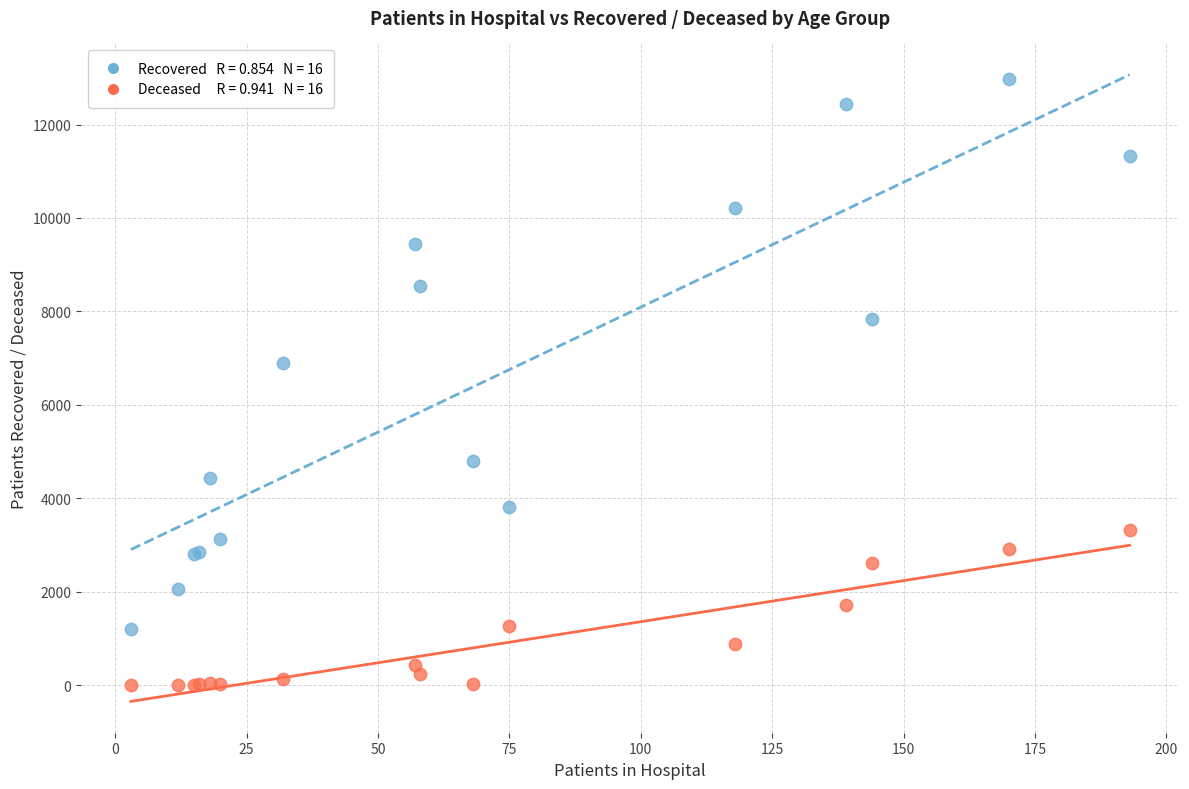

Across all series, what Y value is closest to 6485?

6890